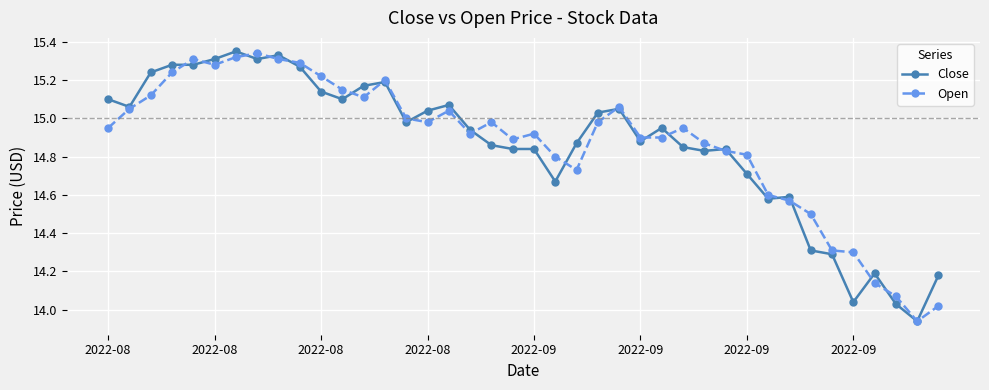

At how many categories does at least one series exceed 14?

39